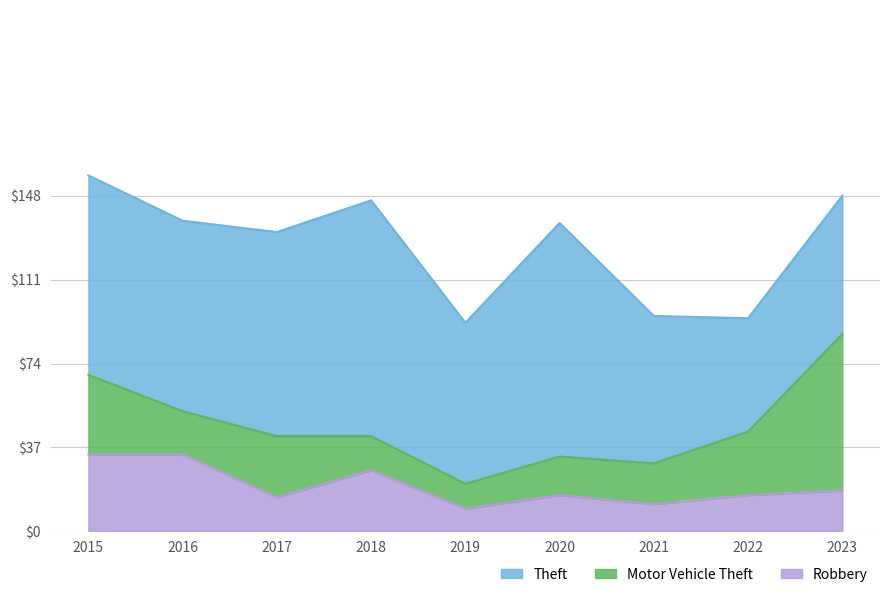

True or false: Robbery and Theft cross at least once.

False